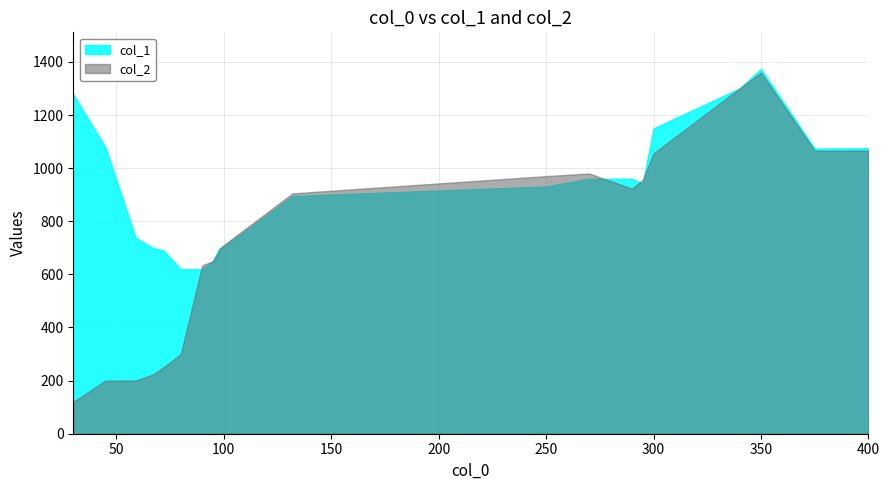

What is the value of the col_1 point at the 2nd from the left?

1074